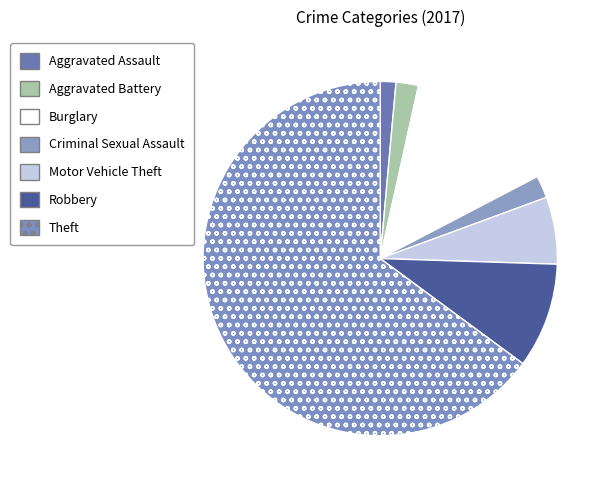

Which category has the smallest portion of the pie?

Aggravated Assault